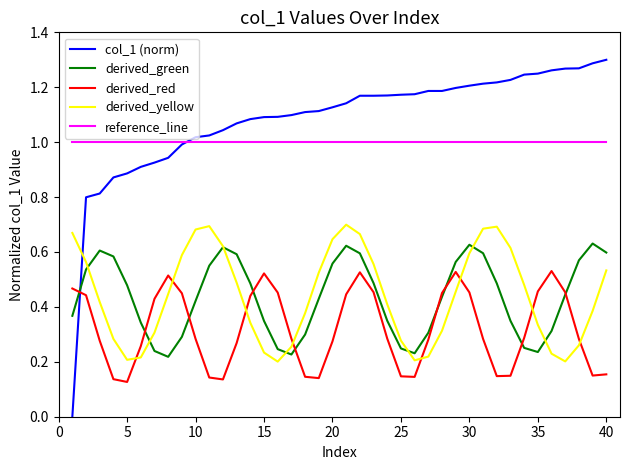

Which series has the widest spread of values?

col_1 (norm)